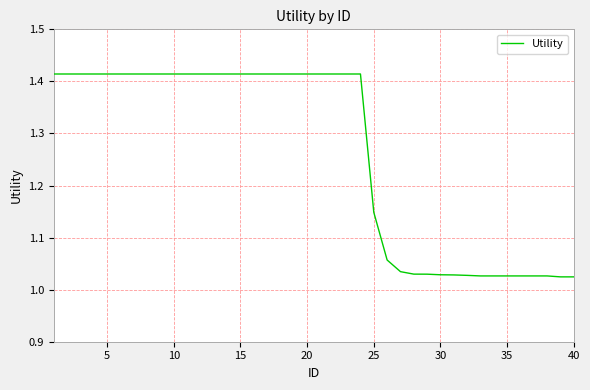

What is the difference between the maximum and minimum values?

0.4